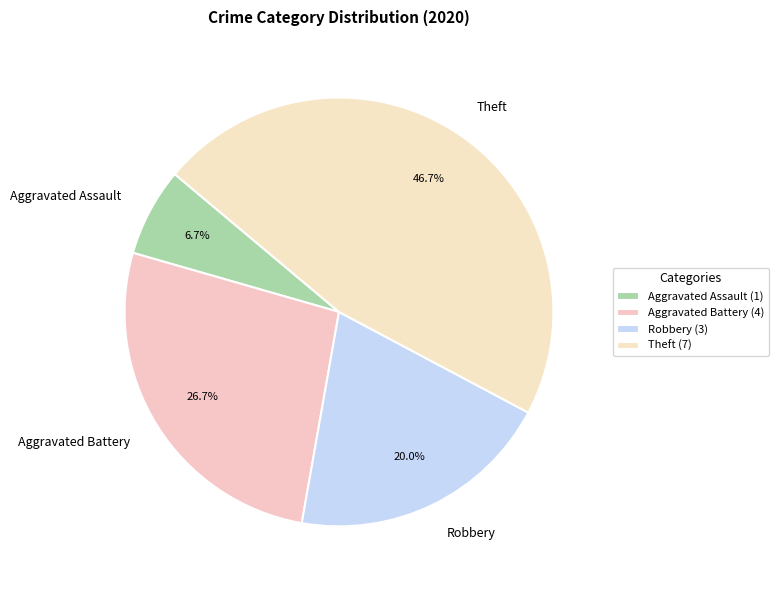

To the nearest percent, what is the combined percentage of Robbery and Aggravated Battery?

47%